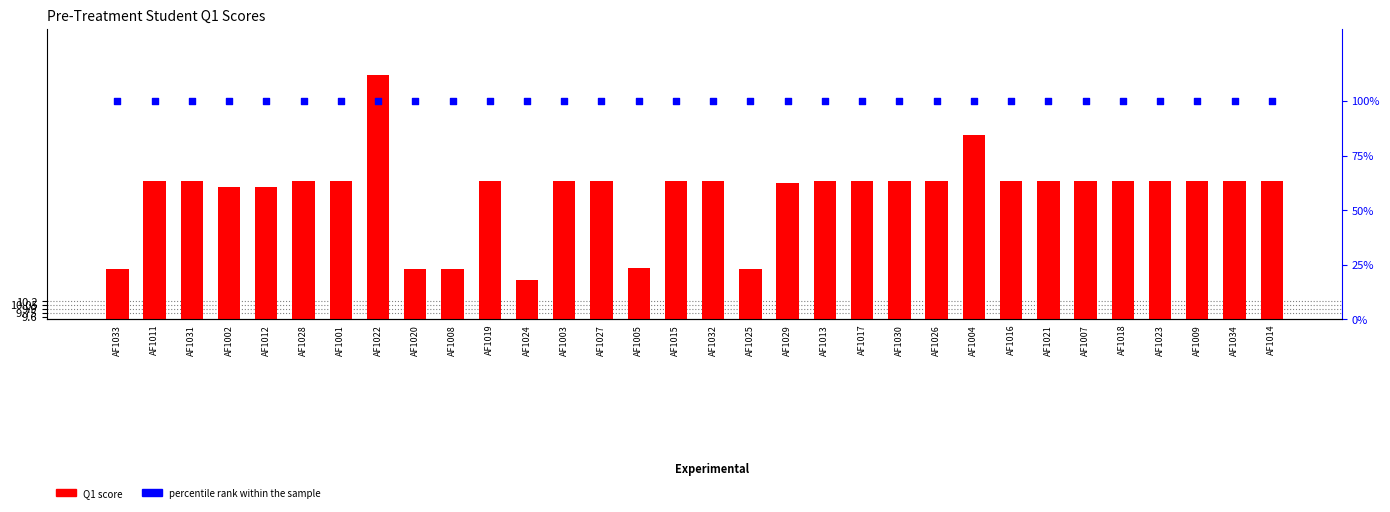

At how many categories does at least one series exceed 46?

32